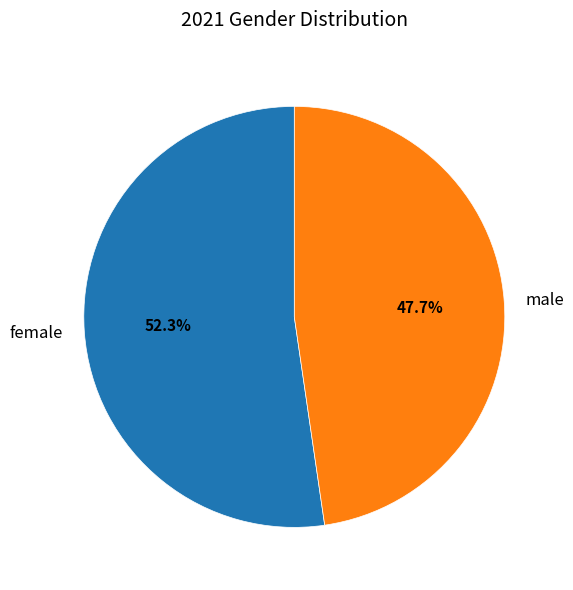

Is the sum of male and female greater than half?

Yes